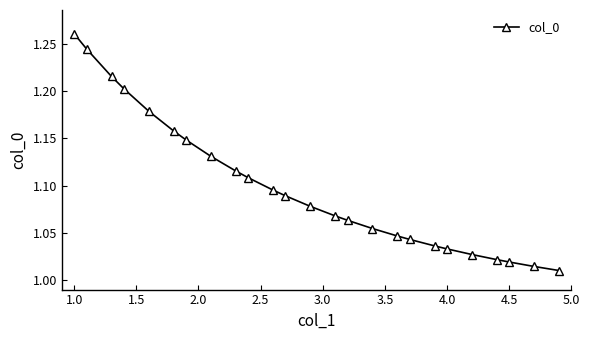

True or false: the data has more than 2 interior local peaks.

False